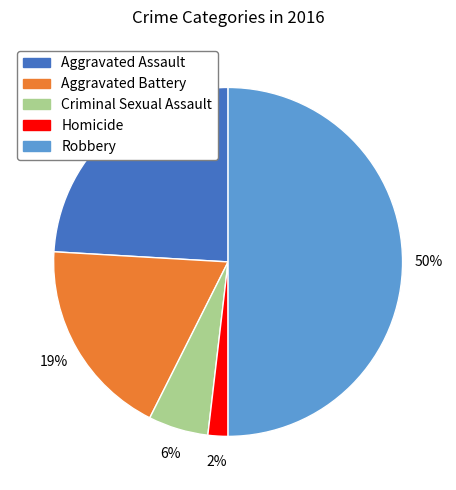

Which slice is the smallest?

Homicide